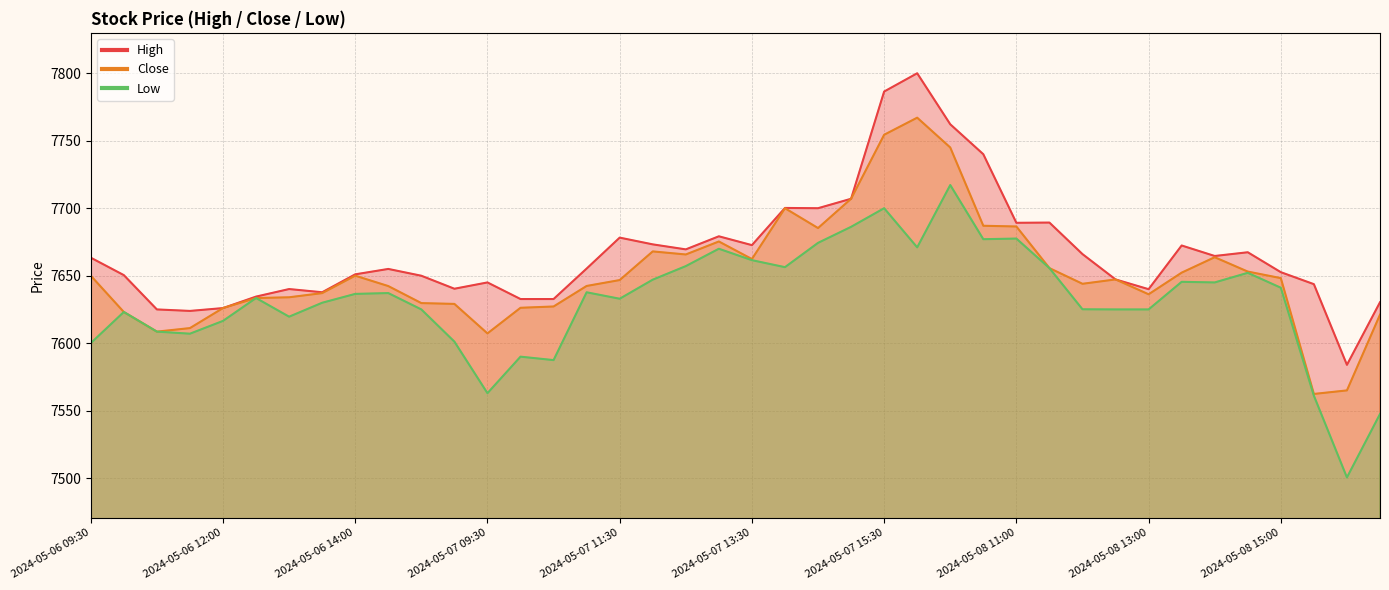

The Low series shows 13666.8 at 2024-05-07 13:00. True or false?

False